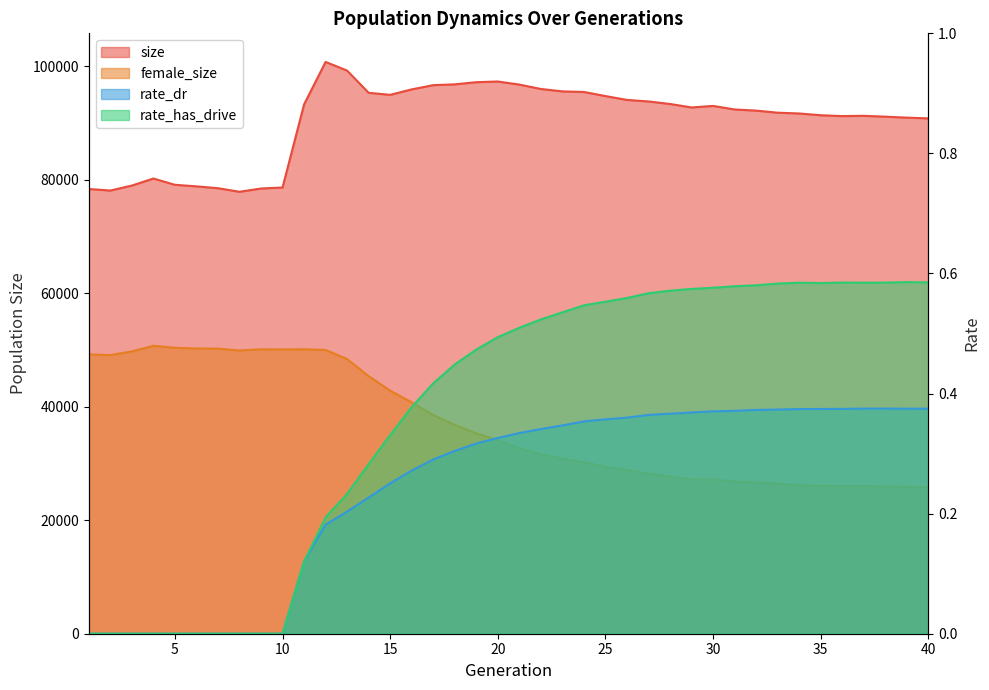

Reading left to right, list all the values displayed in this chart.

size: 1=78345.0	2=78071.0	3=78948.0	4=80188.0	5=79085.0	6=78808.0	7=78482.0	8=77855.0	9=78429.0	10=78604.0	11=93239.0	12=100728.0	13=99200.0	14=95288.0	15=94931.0	16=95893.0	17=96637.0	18=96780.0	19=97159.0	20=97278.0	21=96737.0	22=95966.0	23=95537.0	24=95433.0	25=94716.0	26=94033.0	27=93765.0	28=93321.0	29=92708.0	30=92977.0	31=92356.0	32=92152.0	33=91785.0	34=91647.0	35=91337.0	36=91184.0	37=91237.0	38=91083.0	39=90914.0	40=90783.0
female_size: 1=49202.0	2=49083.0	3=49726.0	4=50722.0	5=50381.0	6=50238.0	7=50222.0	8=49897.0	9=50108.0	10=50085.0	11=50107.0	12=49989.0	13=48384.0	14=45369.0	15=42809.0	16=40761.0	17=38534.0	18=36785.0	19=35315.0	20=34051.0	21=32683.0	22=31610.0	23=30845.0	24=30213.0	25=29430.0	26=28854.0	27=28188.0	28=27704.0	29=27202.0	30=27174.0	31=26807.0	32=26649.0	33=26451.0	34=26149.0	35=26050.0	36=26000.0	37=25998.0	38=25947.0	39=25860.0	40=25789.0
rate_dr: 1=0.0	2=0.0	3=0.0	4=0.0	5=0.0	6=0.0	7=0.0	8=0.0	9=0.0	10=0.0	11=0.1	12=0.2	13=0.2	14=0.2	15=0.3	16=0.3	17=0.3	18=0.3	19=0.3	20=0.3	21=0.3	22=0.3	23=0.3	24=0.4	25=0.4	26=0.4	27=0.4	28=0.4	29=0.4	30=0.4	31=0.4	32=0.4	33=0.4	34=0.4	35=0.4	36=0.4	37=0.4	38=0.4	39=0.4	40=0.4
rate_has_drive: 1=0.0	2=0.0	3=0.0	4=0.0	5=0.0	6=0.0	7=0.0	8=0.0	9=0.0	10=0.0	11=0.1	12=0.2	13=0.2	14=0.3	15=0.3	16=0.4	17=0.4	18=0.4	19=0.5	20=0.5	21=0.5	22=0.5	23=0.5	24=0.5	25=0.6	26=0.6	27=0.6	28=0.6	29=0.6	30=0.6	31=0.6	32=0.6	33=0.6	34=0.6	35=0.6	36=0.6	37=0.6	38=0.6	39=0.6	40=0.6